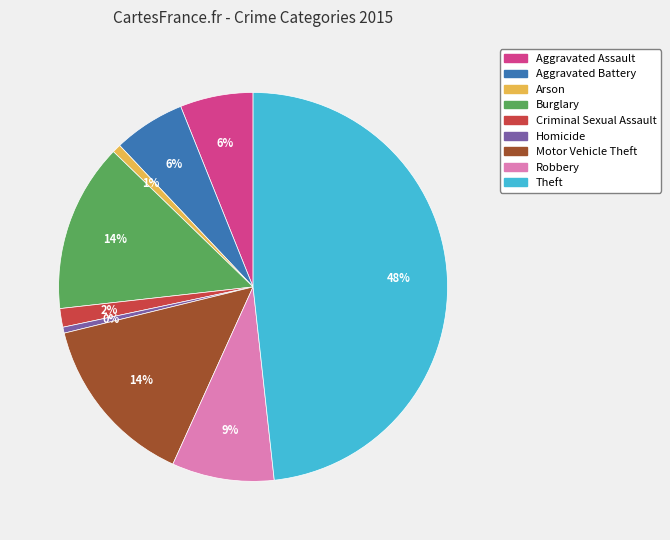

What percentage is the Theft slice, to the nearest percent?

48%